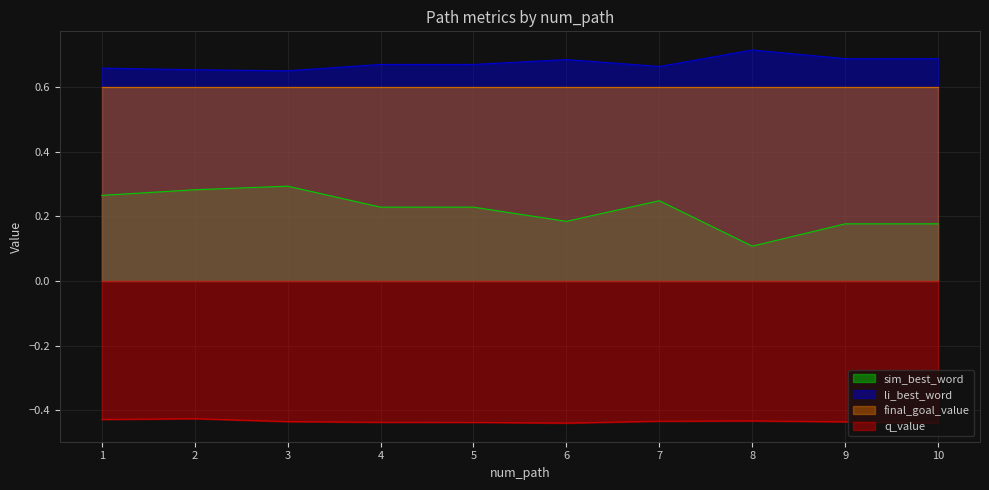

How many series are shown in this chart?

4